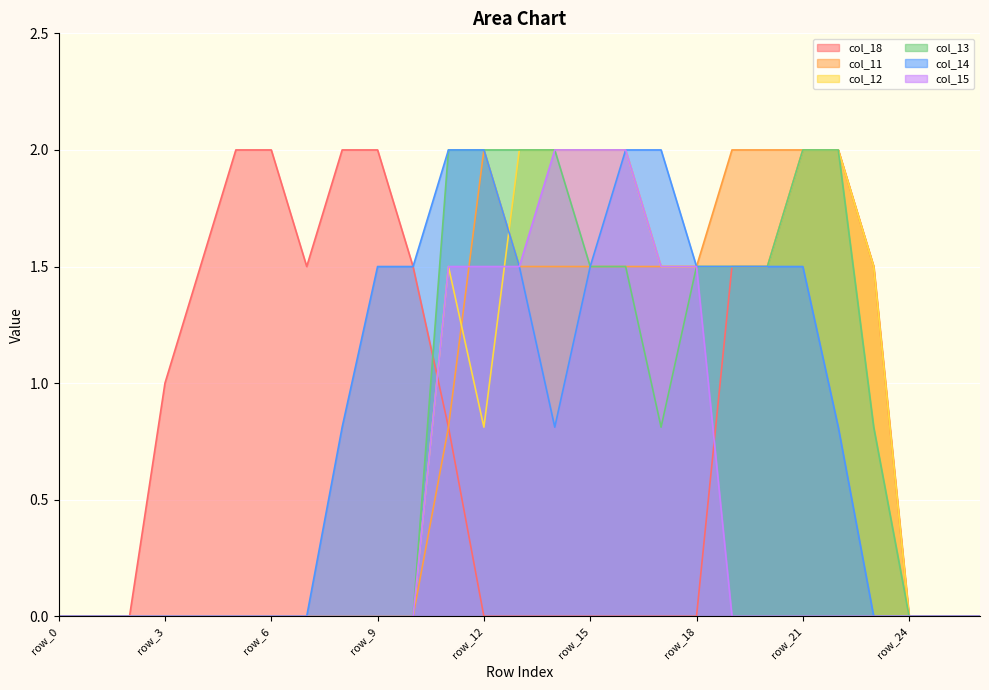

How many interior local valleys does the col_12 series have?

1